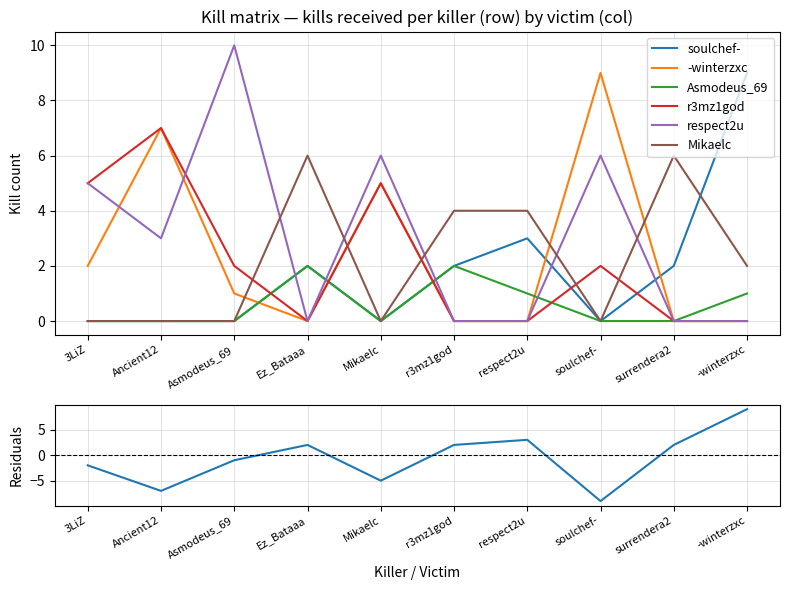

Between Mikaelc and respect2u, which series saw the biggest shift?

respect2u